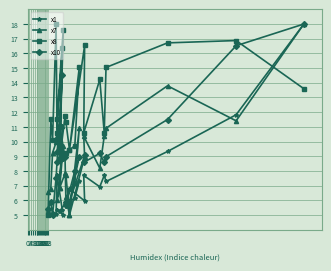

Which series changed the most between 15 and 20?

x7